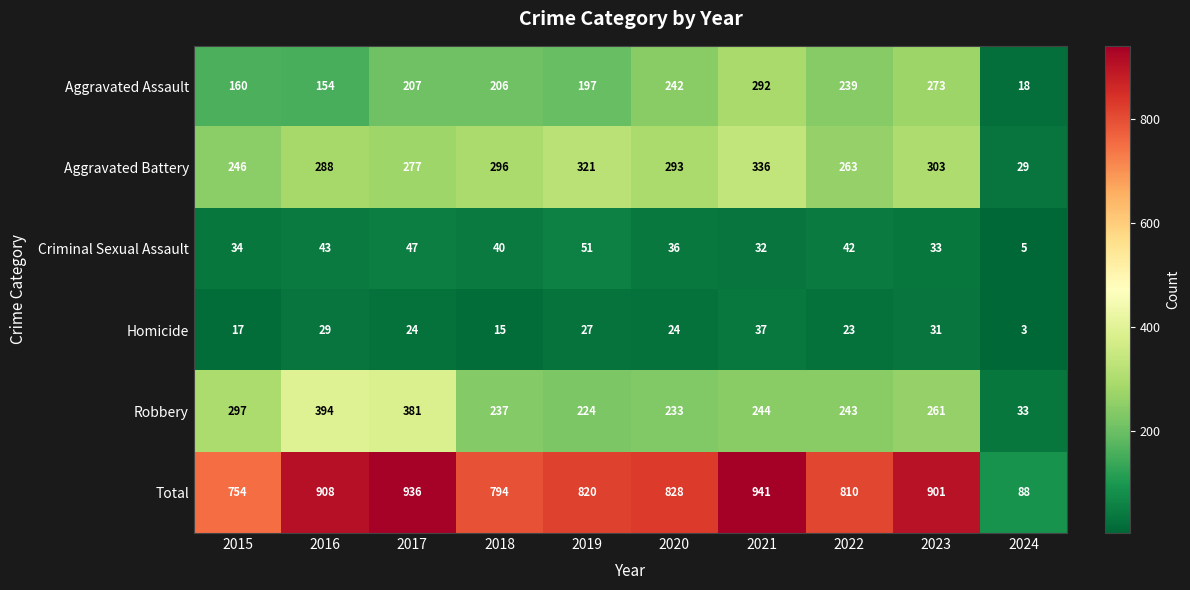

What is the difference between the highest and lowest values at 2021?

909